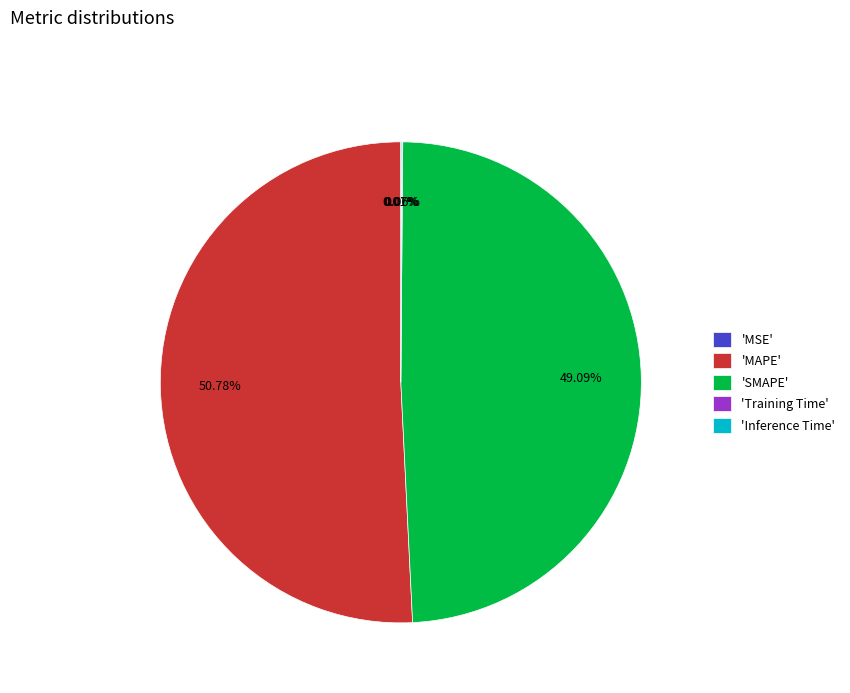

Which slice is the largest?

'MAPE'